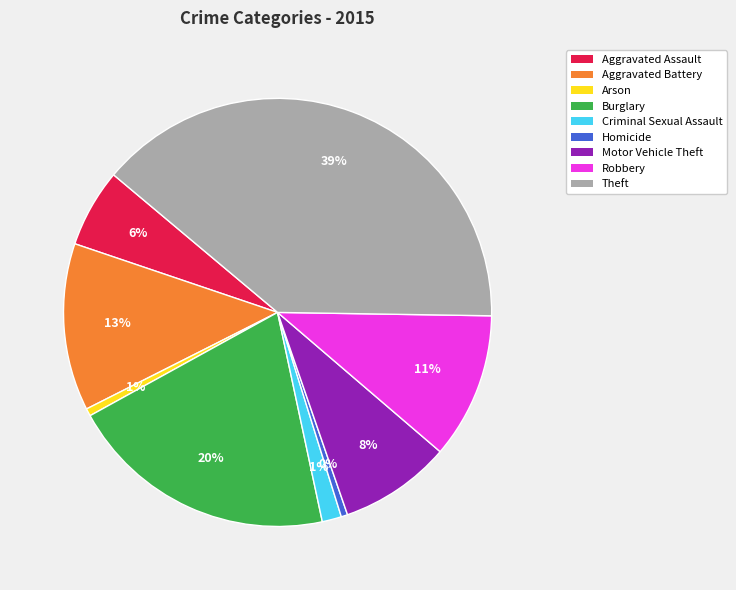

Between Homicide and Burglary, which is larger?

Burglary